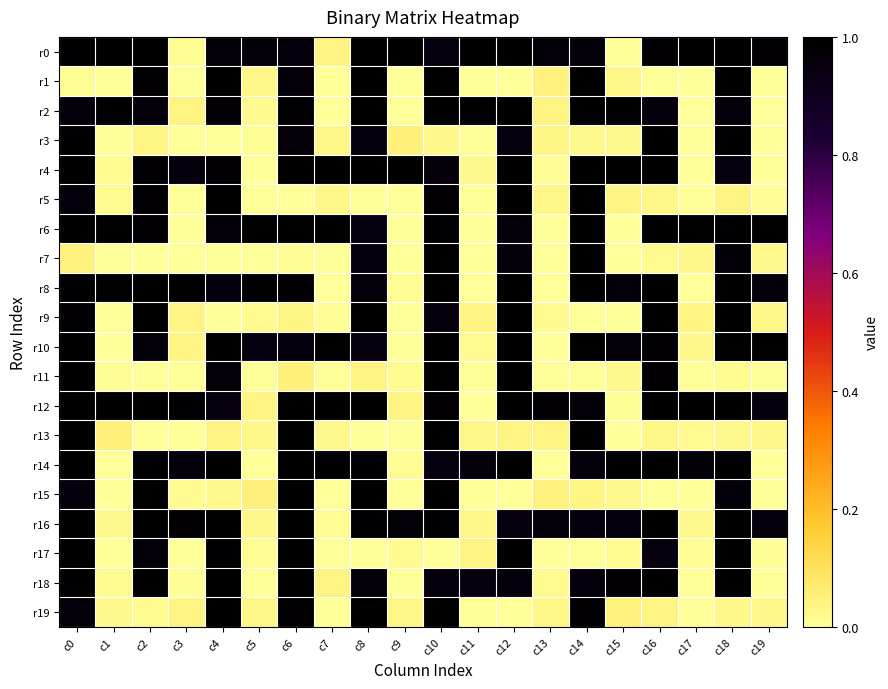

Reading left to right, transcribe all the data shown in this chart.

r0: c0=1.0	c1=1.0	c2=1.0	c3=0.0	c4=1.0	c5=1.0	c6=1.0	c7=0.0	c8=1.0	c9=1.0	c10=1.0	c11=1.0	c12=1.0	c13=1.0	c14=1.0	c15=0.0	c16=1.0	c17=1.0	c18=1.0	c19=1.0
r1: c0=0.0	c1=0.0	c2=1.0	c3=0.0	c4=1.0	c5=0.0	c6=1.0	c7=0.0	c8=1.0	c9=0.0	c10=1.0	c11=0.0	c12=0.0	c13=0.0	c14=1.0	c15=0.0	c16=0.0	c17=0.0	c18=1.0	c19=0.0
r2: c0=1.0	c1=1.0	c2=1.0	c3=0.0	c4=1.0	c5=0.0	c6=1.0	c7=0.0	c8=1.0	c9=0.0	c10=1.0	c11=1.0	c12=1.0	c13=0.0	c14=1.0	c15=1.0	c16=1.0	c17=0.0	c18=1.0	c19=0.0
r3: c0=1.0	c1=0.0	c2=0.0	c3=0.0	c4=0.0	c5=0.0	c6=1.0	c7=0.0	c8=1.0	c9=0.0	c10=0.0	c11=0.0	c12=1.0	c13=0.0	c14=0.0	c15=0.0	c16=1.0	c17=0.0	c18=1.0	c19=0.0
r4: c0=1.0	c1=0.0	c2=1.0	c3=1.0	c4=1.0	c5=0.0	c6=1.0	c7=1.0	c8=1.0	c9=1.0	c10=1.0	c11=0.0	c12=1.0	c13=0.0	c14=1.0	c15=1.0	c16=1.0	c17=0.0	c18=1.0	c19=0.0
r5: c0=1.0	c1=0.0	c2=1.0	c3=0.0	c4=1.0	c5=0.0	c6=0.0	c7=0.0	c8=0.0	c9=0.0	c10=1.0	c11=0.0	c12=1.0	c13=0.0	c14=1.0	c15=0.0	c16=0.0	c17=0.0	c18=0.0	c19=0.0
r6: c0=1.0	c1=1.0	c2=1.0	c3=0.0	c4=1.0	c5=1.0	c6=1.0	c7=1.0	c8=1.0	c9=0.0	c10=1.0	c11=0.0	c12=1.0	c13=0.0	c14=1.0	c15=0.0	c16=1.0	c17=1.0	c18=1.0	c19=1.0
r7: c0=0.0	c1=0.0	c2=0.0	c3=0.0	c4=0.0	c5=0.0	c6=0.0	c7=0.0	c8=1.0	c9=0.0	c10=1.0	c11=0.0	c12=1.0	c13=0.0	c14=1.0	c15=0.0	c16=0.0	c17=0.0	c18=1.0	c19=0.0
r8: c0=1.0	c1=1.0	c2=1.0	c3=1.0	c4=1.0	c5=1.0	c6=1.0	c7=0.0	c8=1.0	c9=0.0	c10=1.0	c11=0.0	c12=1.0	c13=0.0	c14=1.0	c15=1.0	c16=1.0	c17=0.0	c18=1.0	c19=1.0
r9: c0=1.0	c1=0.0	c2=1.0	c3=0.0	c4=0.0	c5=0.0	c6=0.0	c7=0.0	c8=1.0	c9=0.0	c10=1.0	c11=0.0	c12=1.0	c13=0.0	c14=0.0	c15=0.0	c16=1.0	c17=0.0	c18=1.0	c19=0.0
r10: c0=1.0	c1=0.0	c2=1.0	c3=0.0	c4=1.0	c5=1.0	c6=1.0	c7=1.0	c8=1.0	c9=0.0	c10=1.0	c11=0.0	c12=1.0	c13=0.0	c14=1.0	c15=1.0	c16=1.0	c17=0.0	c18=1.0	c19=1.0
r11: c0=1.0	c1=0.0	c2=0.0	c3=0.0	c4=1.0	c5=0.0	c6=0.0	c7=0.0	c8=0.0	c9=0.0	c10=1.0	c11=0.0	c12=1.0	c13=0.0	c14=0.0	c15=0.0	c16=1.0	c17=0.0	c18=0.0	c19=0.0
r12: c0=1.0	c1=1.0	c2=1.0	c3=1.0	c4=1.0	c5=0.0	c6=1.0	c7=1.0	c8=1.0	c9=0.0	c10=1.0	c11=0.0	c12=1.0	c13=1.0	c14=1.0	c15=0.0	c16=1.0	c17=1.0	c18=1.0	c19=1.0
r13: c0=1.0	c1=0.0	c2=0.0	c3=0.0	c4=0.0	c5=0.0	c6=1.0	c7=0.0	c8=0.0	c9=0.0	c10=1.0	c11=0.0	c12=0.0	c13=0.0	c14=1.0	c15=0.0	c16=0.0	c17=0.0	c18=0.0	c19=0.0
r14: c0=1.0	c1=0.0	c2=1.0	c3=1.0	c4=1.0	c5=0.0	c6=1.0	c7=1.0	c8=1.0	c9=0.0	c10=1.0	c11=1.0	c12=1.0	c13=0.0	c14=1.0	c15=1.0	c16=1.0	c17=1.0	c18=1.0	c19=0.0
r15: c0=1.0	c1=0.0	c2=1.0	c3=0.0	c4=0.0	c5=0.0	c6=1.0	c7=0.0	c8=1.0	c9=0.0	c10=1.0	c11=0.0	c12=0.0	c13=0.0	c14=0.0	c15=0.0	c16=0.0	c17=0.0	c18=1.0	c19=0.0
r16: c0=1.0	c1=0.0	c2=1.0	c3=1.0	c4=1.0	c5=0.0	c6=1.0	c7=0.0	c8=1.0	c9=1.0	c10=1.0	c11=0.0	c12=1.0	c13=1.0	c14=1.0	c15=1.0	c16=1.0	c17=0.0	c18=1.0	c19=1.0
r17: c0=1.0	c1=0.0	c2=1.0	c3=0.0	c4=1.0	c5=0.0	c6=1.0	c7=0.0	c8=0.0	c9=0.0	c10=0.0	c11=0.0	c12=1.0	c13=0.0	c14=0.0	c15=0.0	c16=1.0	c17=0.0	c18=1.0	c19=0.0
r18: c0=1.0	c1=0.0	c2=1.0	c3=0.0	c4=1.0	c5=0.0	c6=1.0	c7=0.0	c8=1.0	c9=0.0	c10=1.0	c11=1.0	c12=1.0	c13=0.0	c14=1.0	c15=1.0	c16=1.0	c17=0.0	c18=1.0	c19=0.0
r19: c0=1.0	c1=0.0	c2=0.0	c3=0.0	c4=1.0	c5=0.0	c6=1.0	c7=0.0	c8=1.0	c9=0.0	c10=1.0	c11=0.0	c12=0.0	c13=0.0	c14=1.0	c15=0.0	c16=0.0	c17=0.0	c18=0.0	c19=0.0